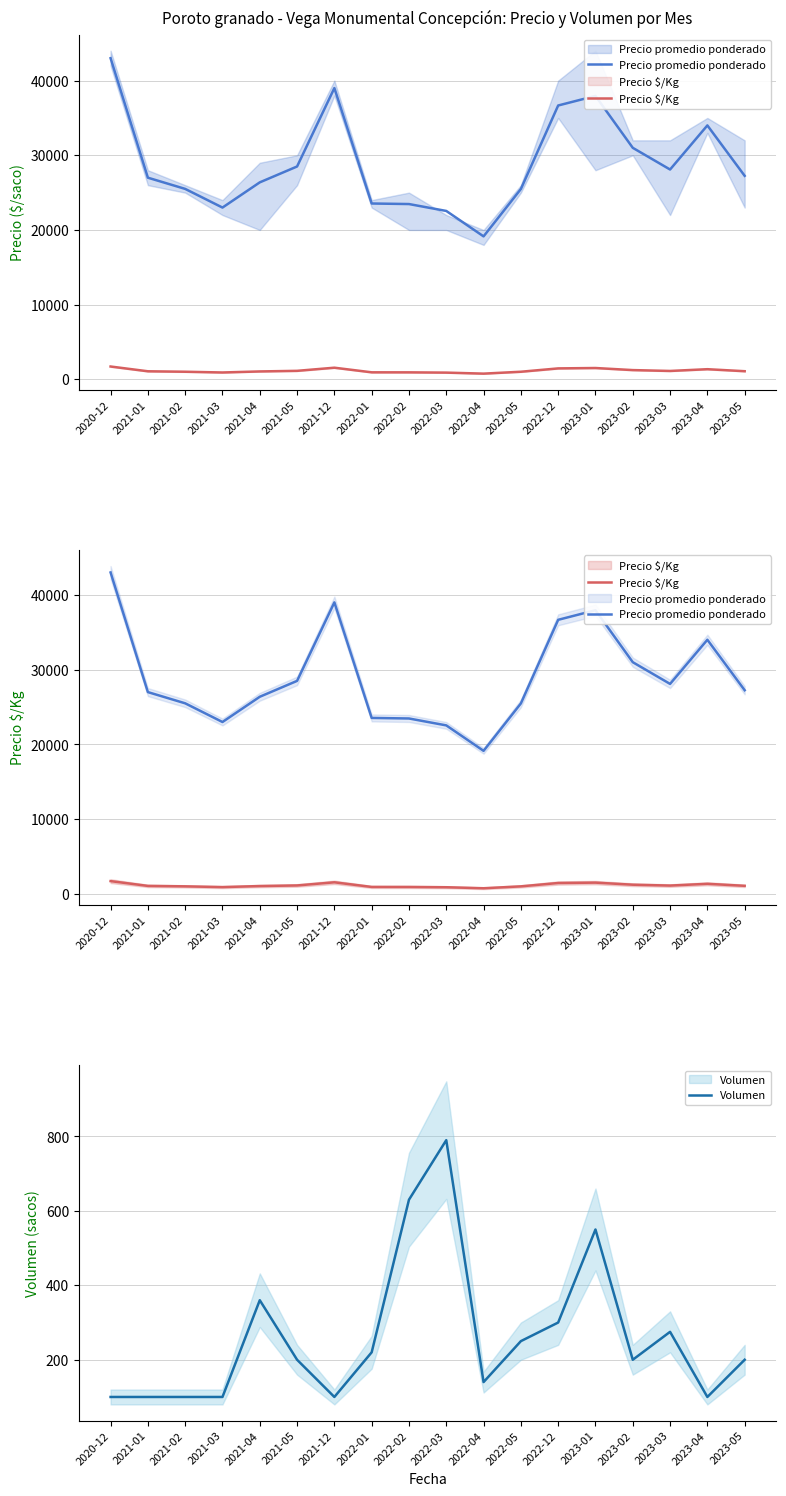

Where is the first local maximum for Volumen?

2021-04